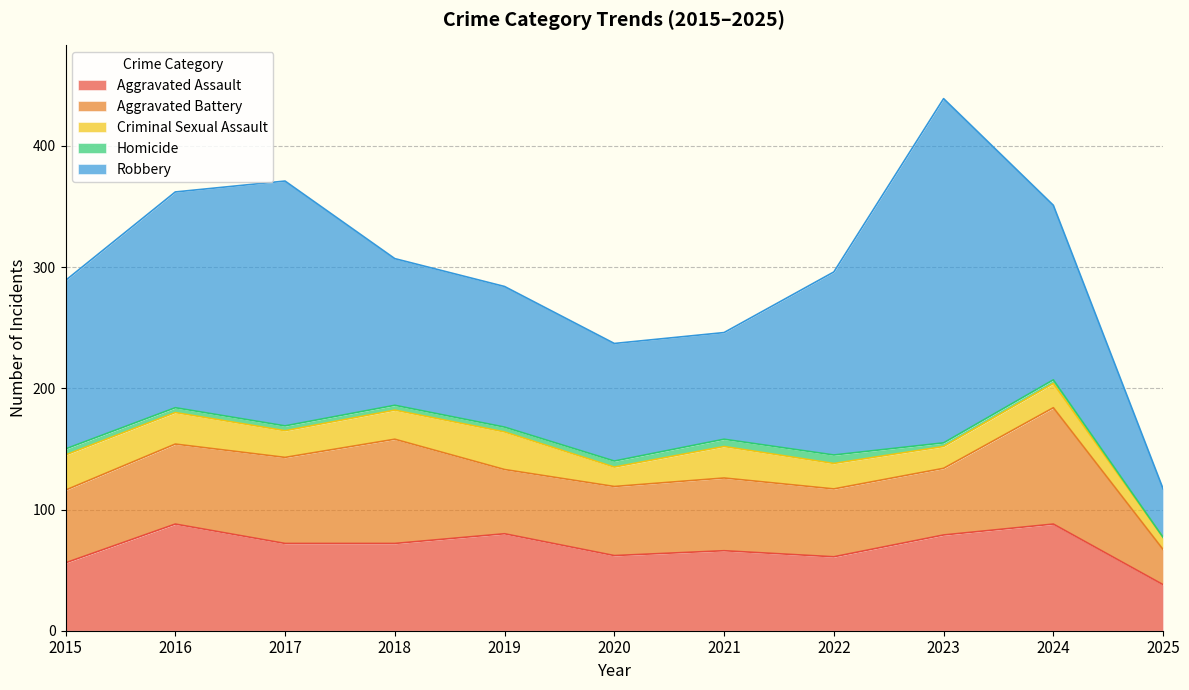

What is the value of the Aggravated Battery point at the 6th from the left?

57